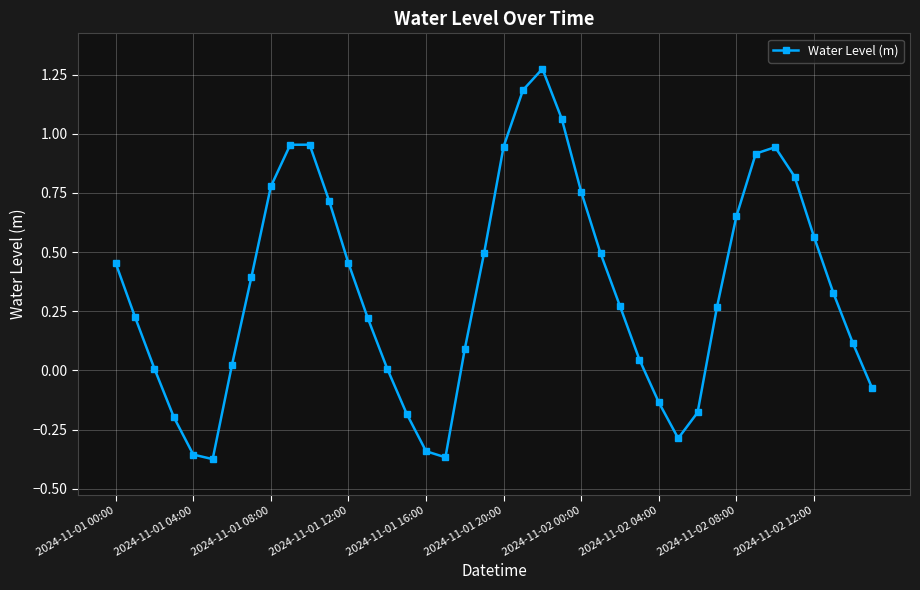

True or false: there are more than 1 points higher than both neighbors.

True